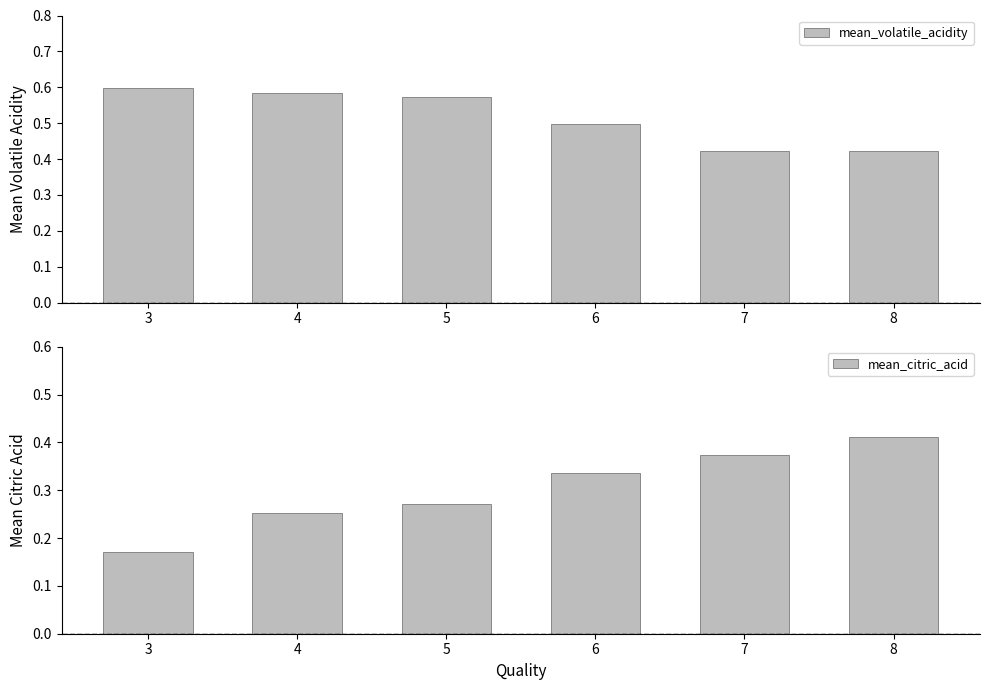

Rank the series by their average value, from highest to lowest.

mean_volatile_acidity, mean_citric_acid